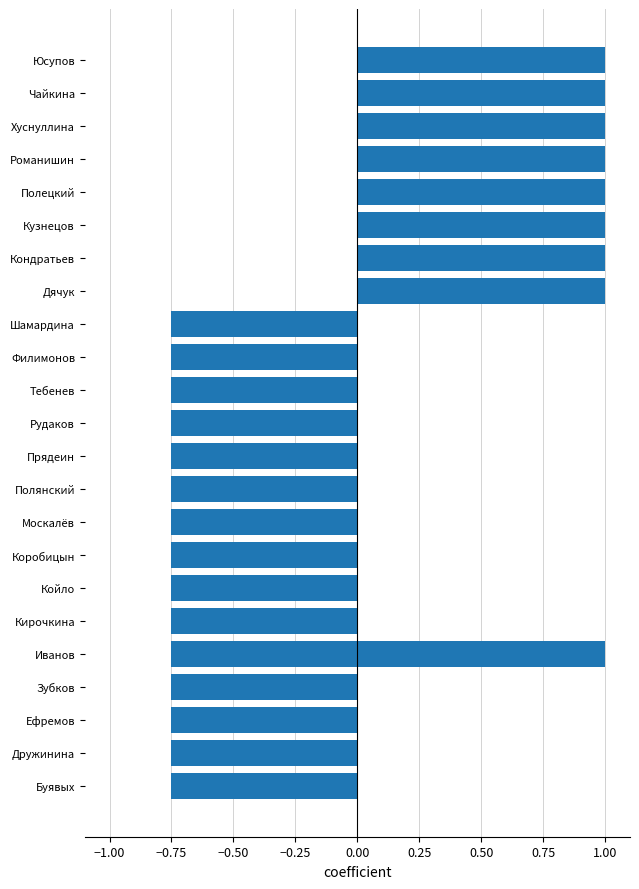

Is it true that the value at Шамардина is -0.8?

True